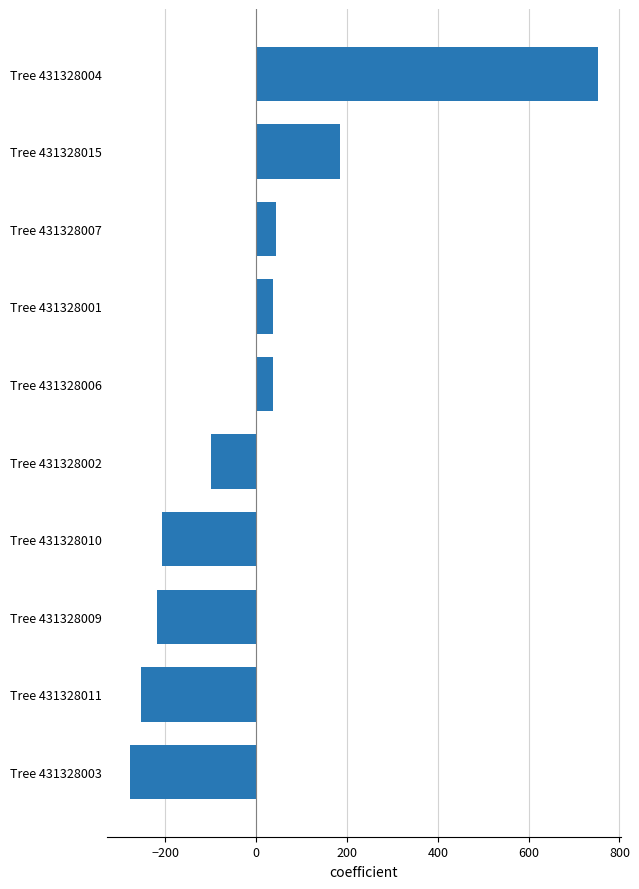

The chart shows a value of -377.0 at Tree 431328003. True or false?

False